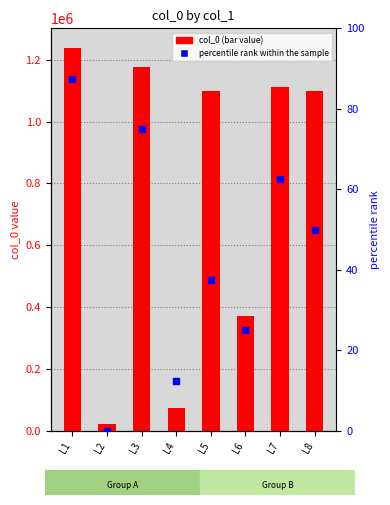

Is the value of percentile rank within the sample at L5 greater than the value of col_0 at L6?

No